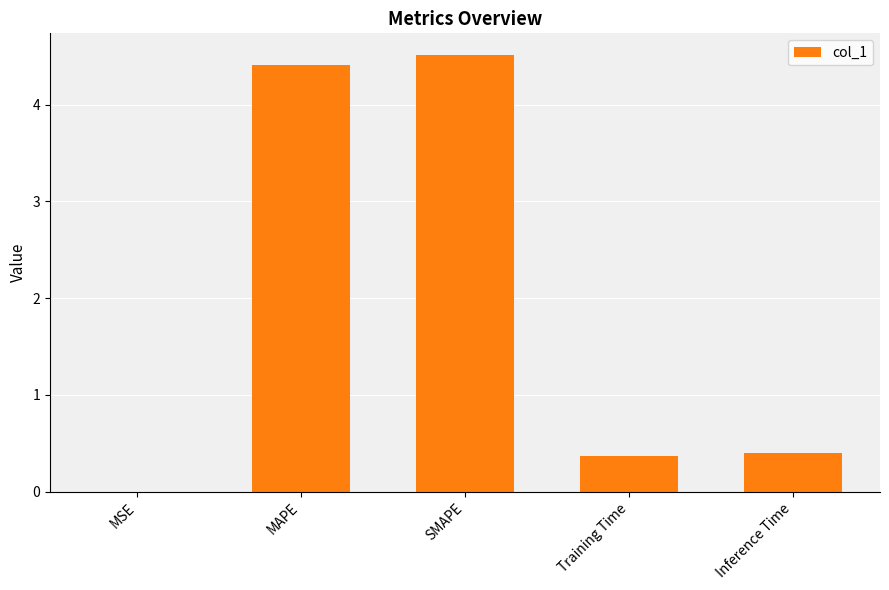

Which has a higher value, MSE or Training Time?

Training Time